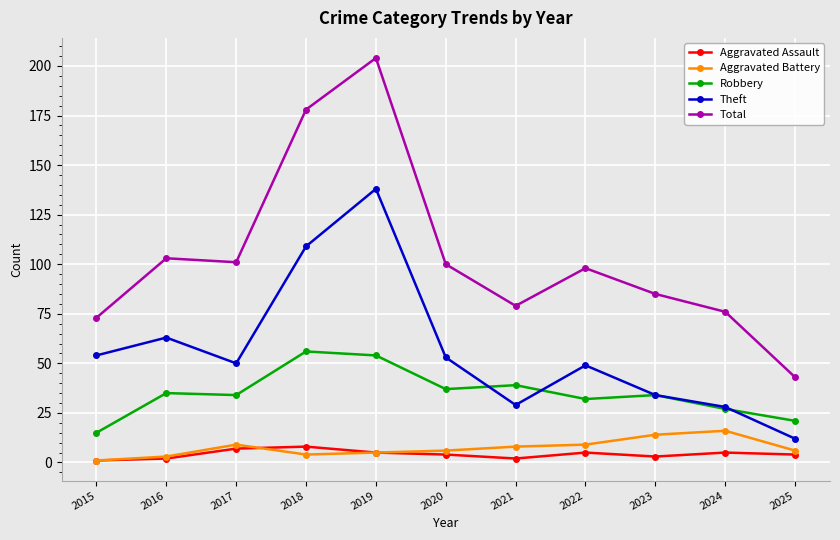

What is the approximate value of Theft at 2021?

29